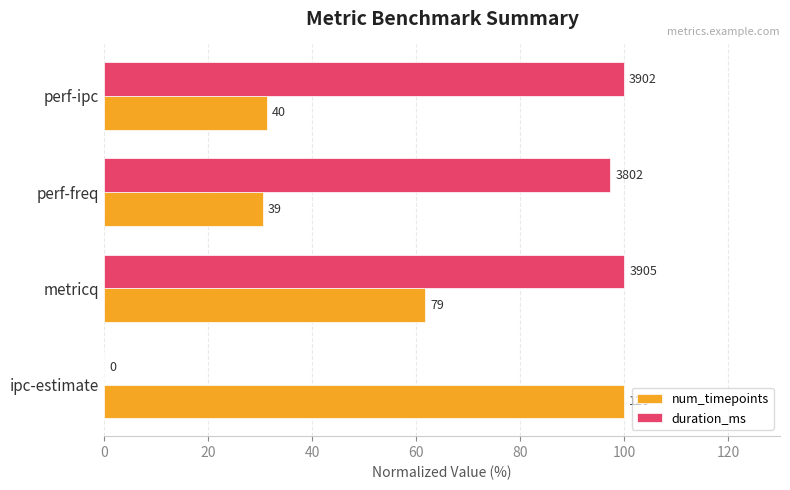

What are all the series names shown in the legend?

num_timepoints, duration_ms